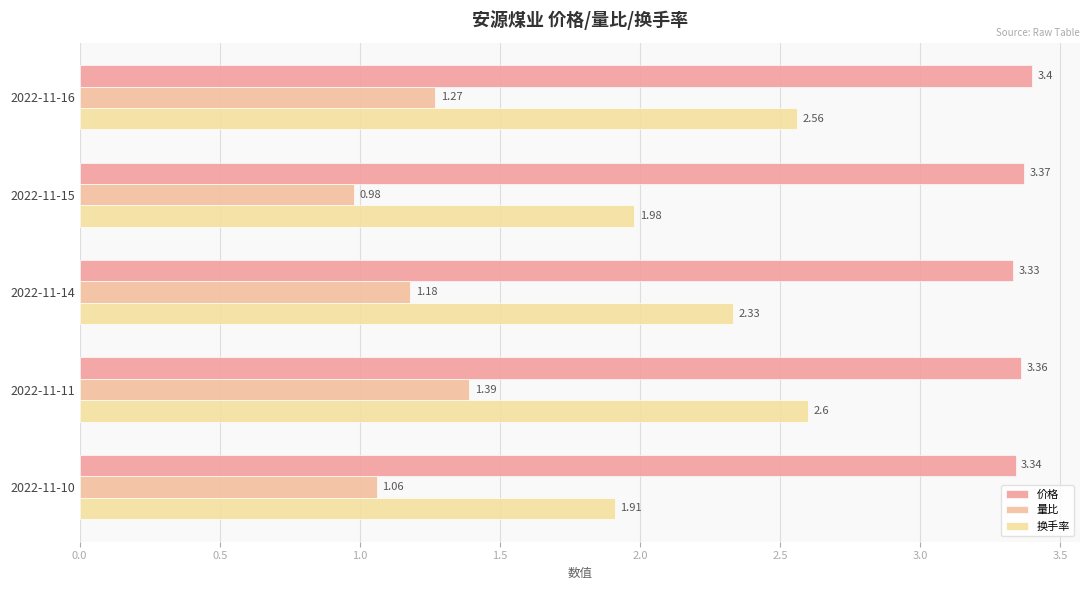

What are all the series names shown in the legend?

价格, 量比, 换手率